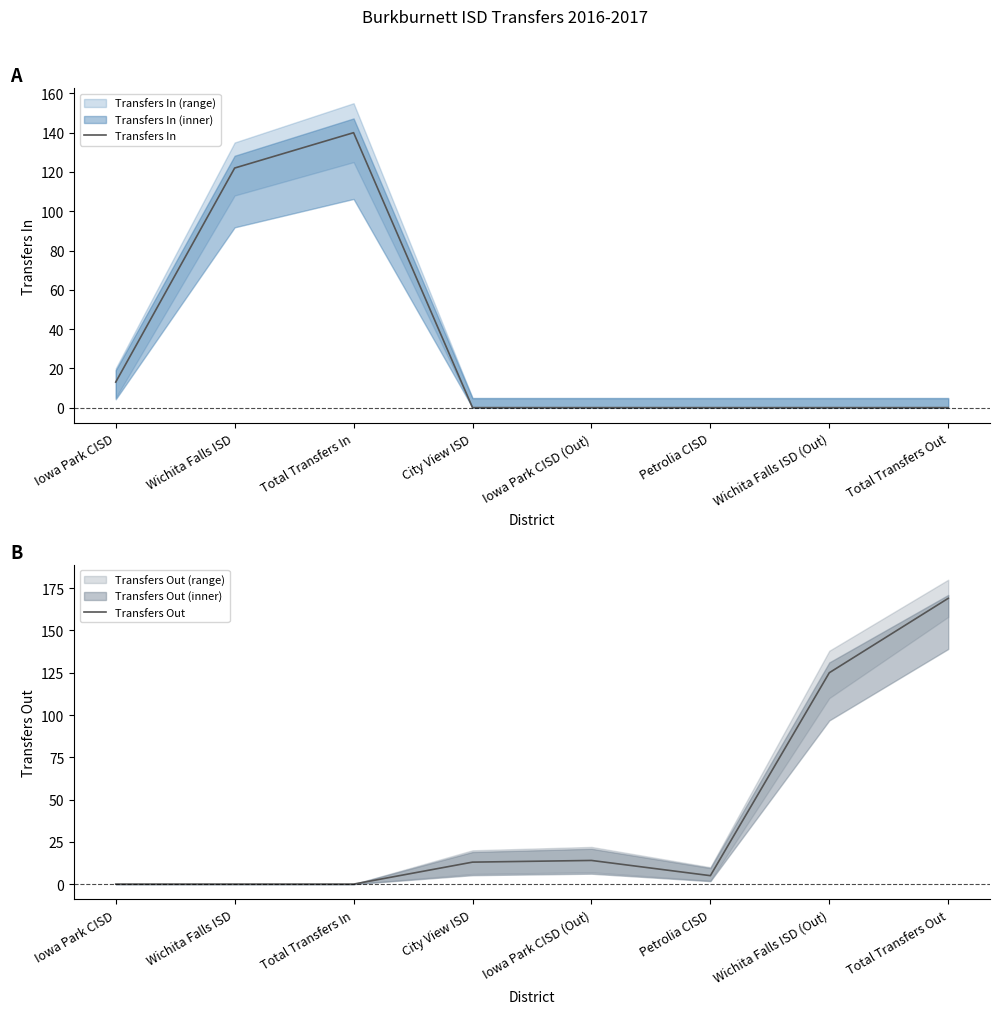

Reading left to right, extract all data points from this chart.

Transfers In: 13	122	140	0	0	0	0	0
Transfers Out: 0	0	0	13	14	5	125	169